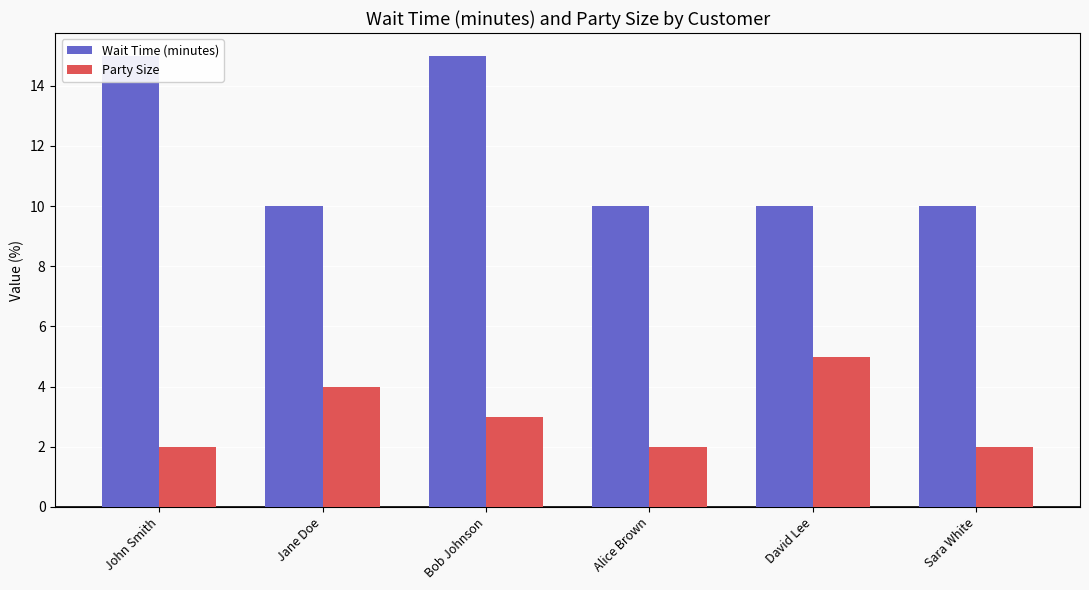

How many data points in Party Size are less than 3?

3